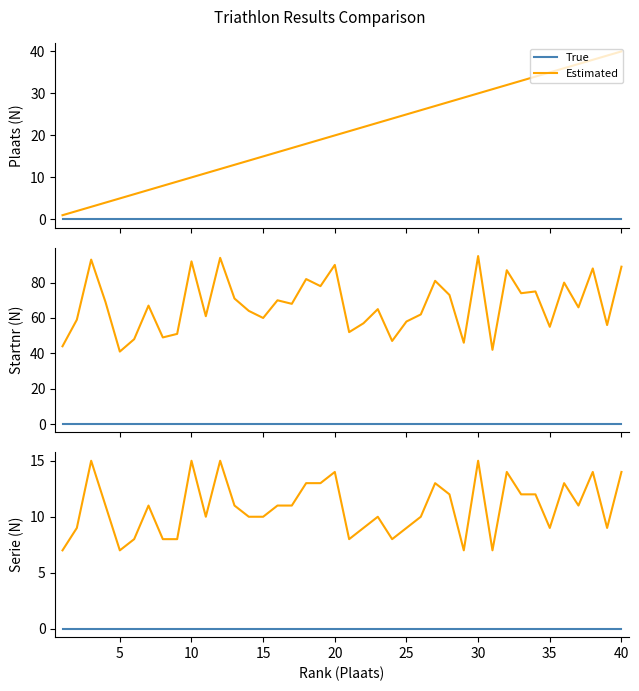

True or false: Estimated and True cross at least once.

False